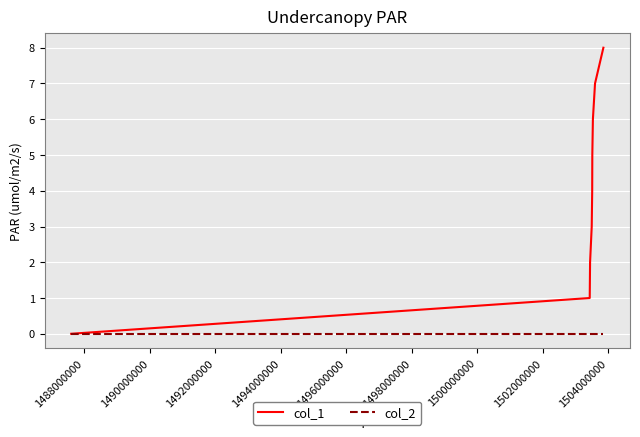

List the series in order of their overall mean, lowest first.

col_2, col_1